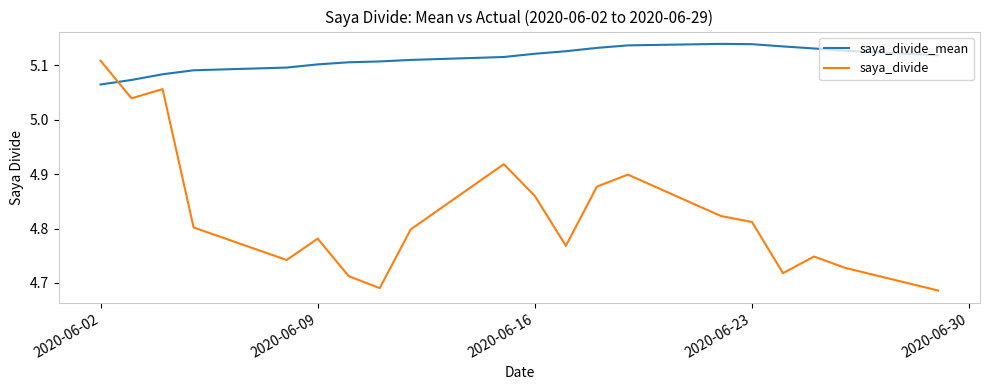

Which series has the widest spread of values?

saya_divide